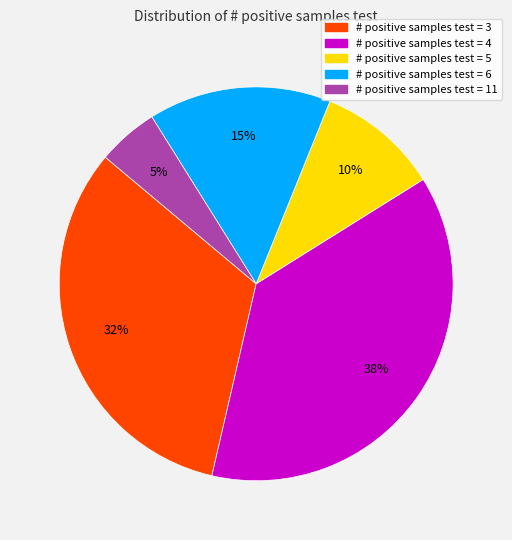

To the nearest percent, what is the difference between the largest and smallest slice percentages?

33%